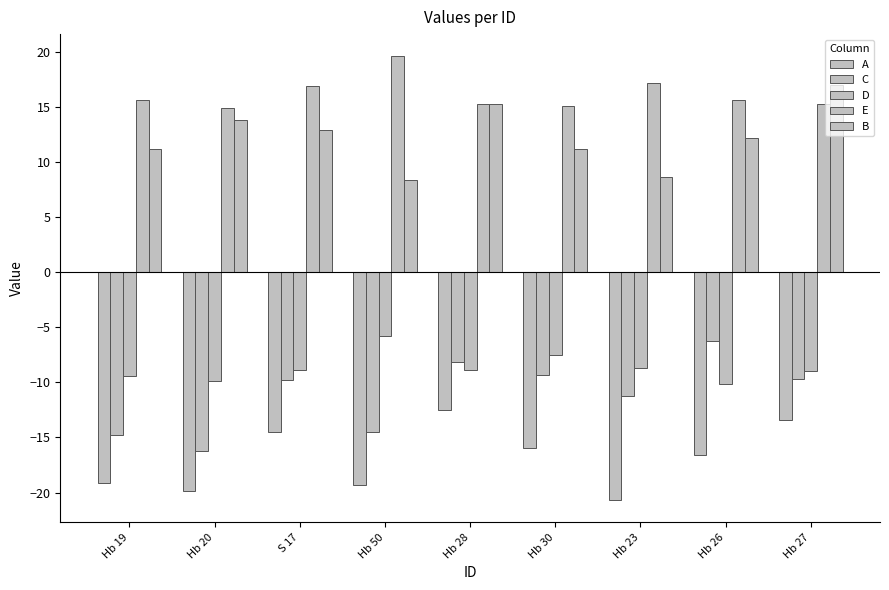

How many distinct data groups are displayed?

5